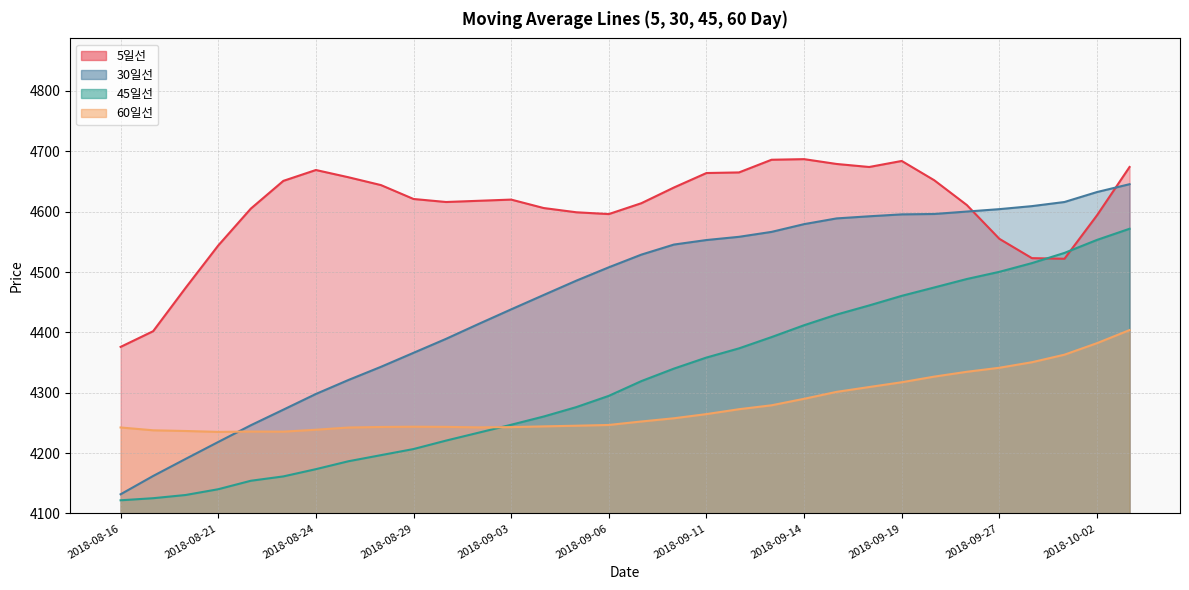

How many lines are shown in the chart?

4